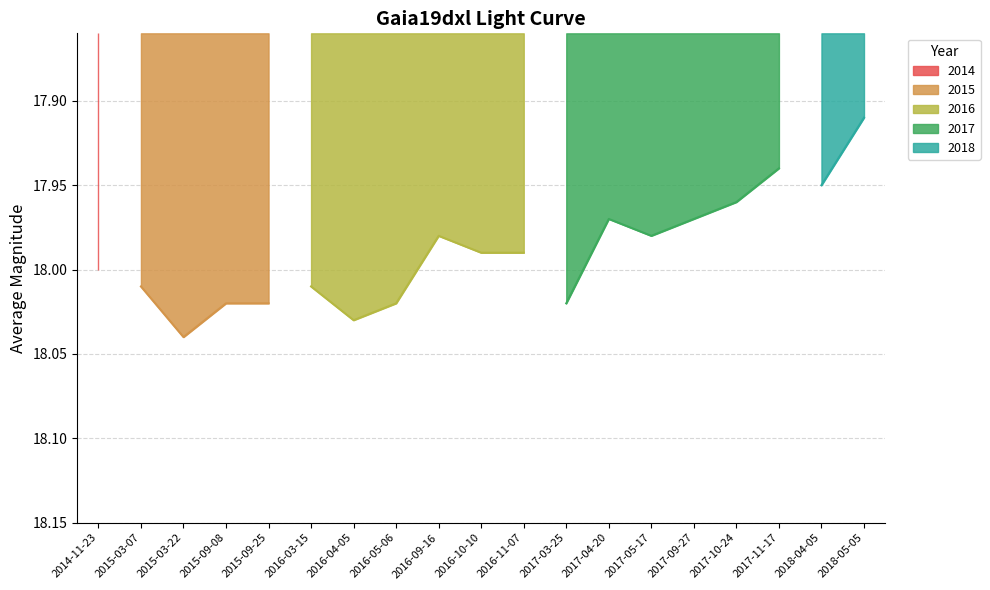

The chart shows a value of 5.5 at 2017-11-17. True or false?

False